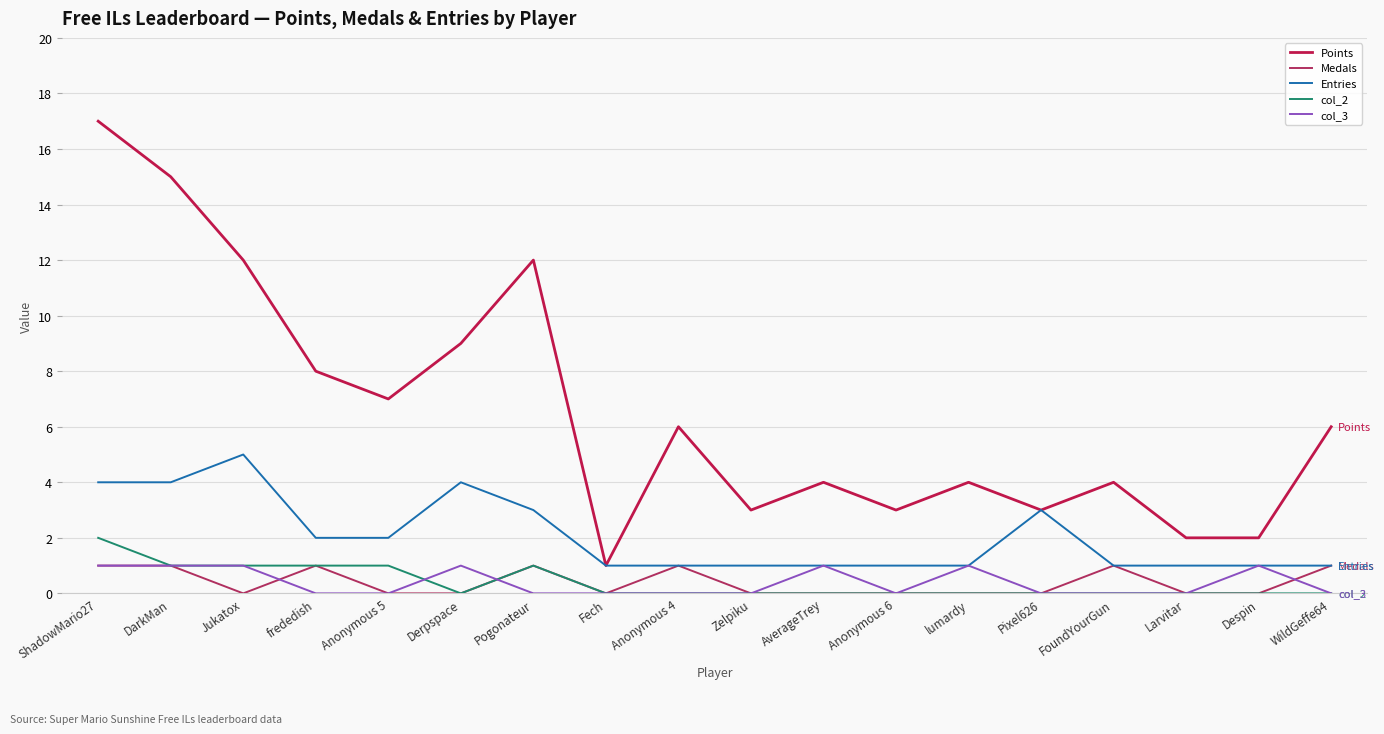

Reading right to left, list all the values displayed in this chart.

Points: WildGeffe64=6	Despin=2	Larvitar=2	FoundYourGun=4	Pixel626=3	lumardy=4	Anonymous 6=3	AverageTrey=4	Zelpiku=3	Anonymous 4=6	Fech=1	Pogonateur=12	Derpspace=9	Anonymous 5=7	frededish=8	Jukatox=12	DarkMan=15	ShadowMario27=17
Medals: WildGeffe64=1	Despin=0	Larvitar=0	FoundYourGun=1	Pixel626=0	lumardy=0	Anonymous 6=0	AverageTrey=0	Zelpiku=0	Anonymous 4=1	Fech=0	Pogonateur=1	Derpspace=0	Anonymous 5=0	frededish=1	Jukatox=0	DarkMan=1	ShadowMario27=1
Entries: WildGeffe64=1	Despin=1	Larvitar=1	FoundYourGun=1	Pixel626=3	lumardy=1	Anonymous 6=1	AverageTrey=1	Zelpiku=1	Anonymous 4=1	Fech=1	Pogonateur=3	Derpspace=4	Anonymous 5=2	frededish=2	Jukatox=5	DarkMan=4	ShadowMario27=4
col_2: WildGeffe64=0	Despin=0	Larvitar=0	FoundYourGun=0	Pixel626=0	lumardy=0	Anonymous 6=0	AverageTrey=0	Zelpiku=0	Anonymous 4=0	Fech=0	Pogonateur=1	Derpspace=0	Anonymous 5=1	frededish=1	Jukatox=1	DarkMan=1	ShadowMario27=2
col_3: WildGeffe64=0	Despin=1	Larvitar=0	FoundYourGun=0	Pixel626=0	lumardy=1	Anonymous 6=0	AverageTrey=1	Zelpiku=0	Anonymous 4=0	Fech=0	Pogonateur=0	Derpspace=1	Anonymous 5=0	frededish=0	Jukatox=1	DarkMan=1	ShadowMario27=1